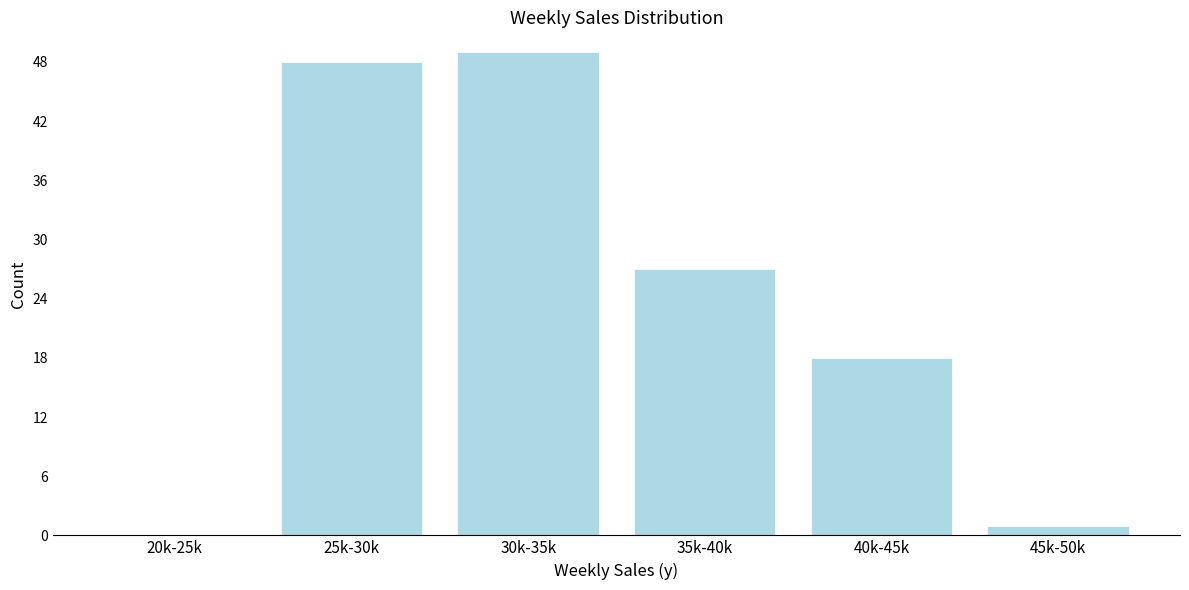

Reading left to right, list all the values displayed in this chart.

20k-25k=0	25k-30k=48	30k-35k=49	35k-40k=27	40k-45k=18	45k-50k=1